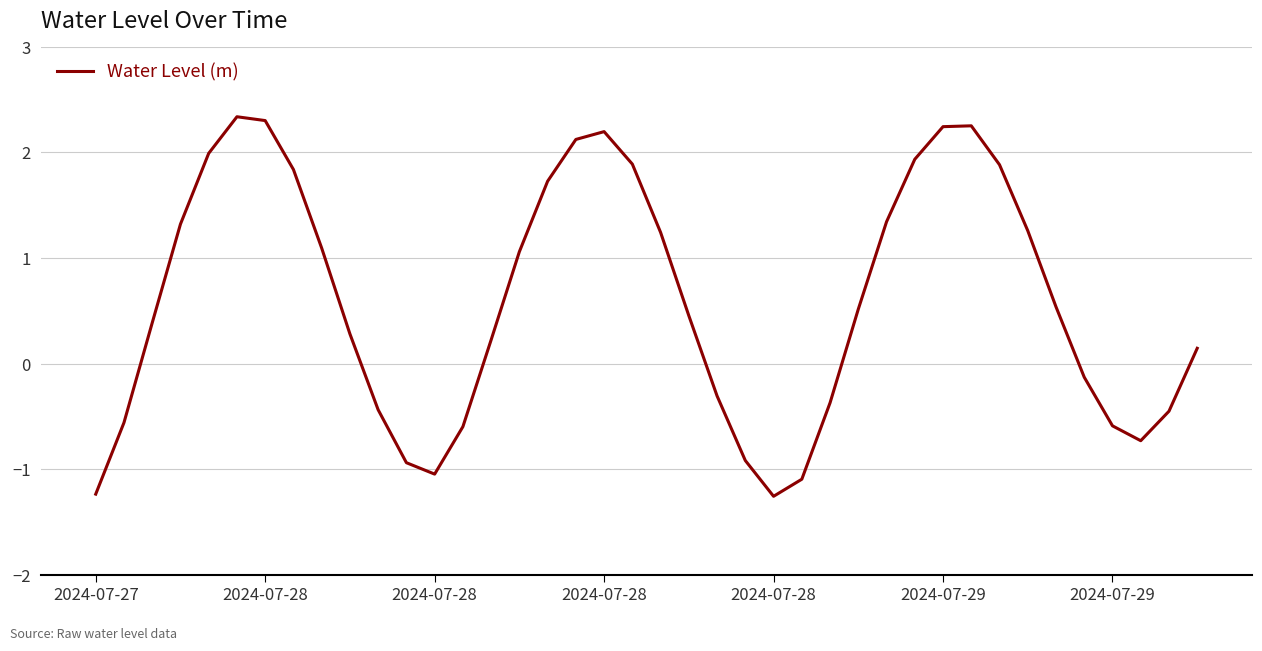

What is the minimum value shown in the chart?

-1.3